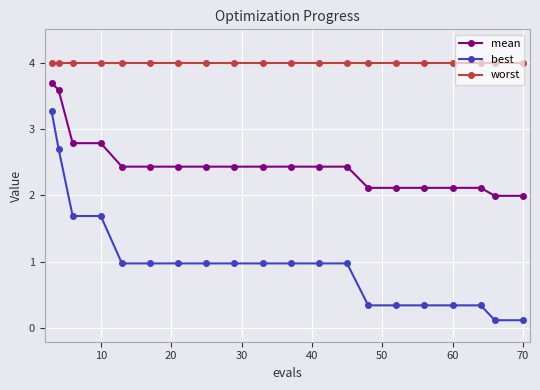

Which series has the largest range (max minus min)?

best